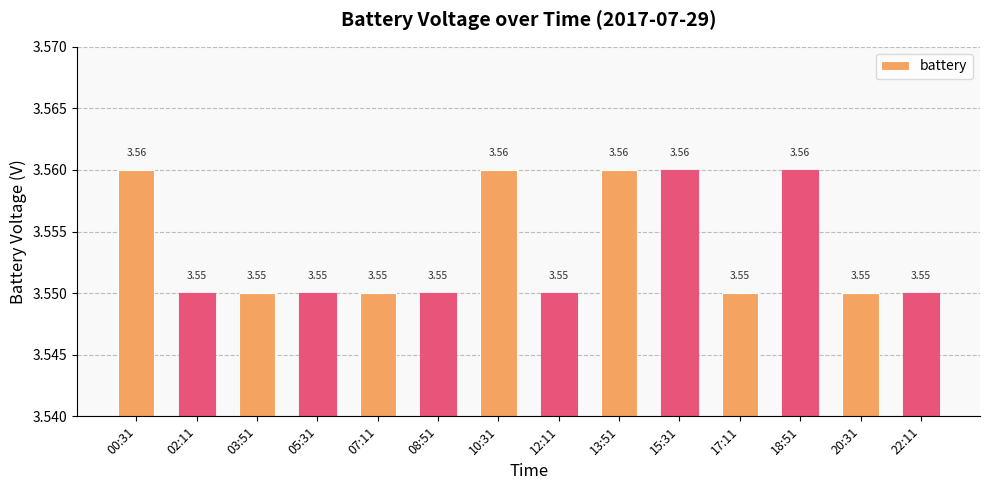

Count the number of categories in the chart.

14